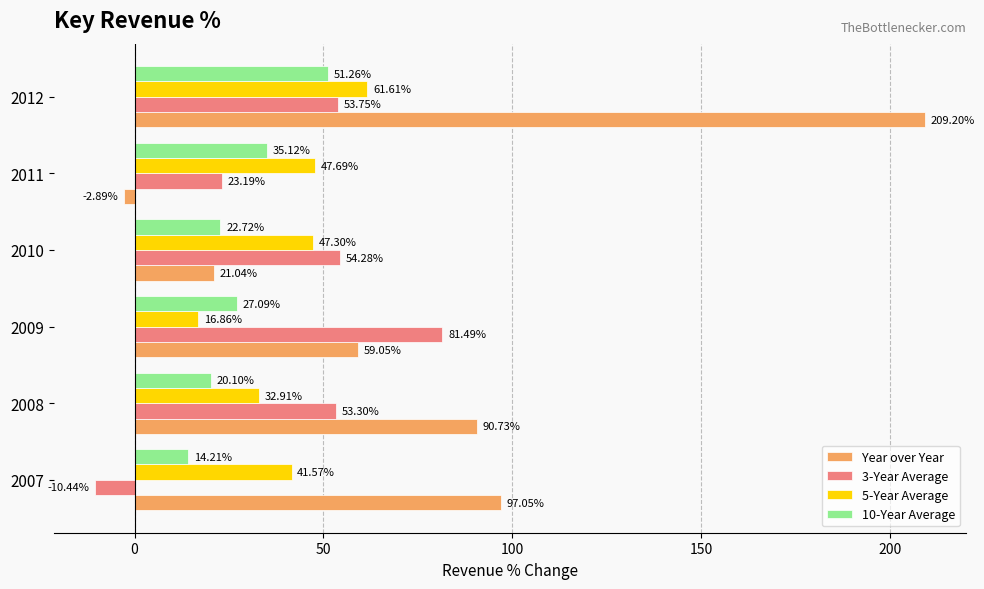

At which label is 5-Year Average closest to 39?

2007